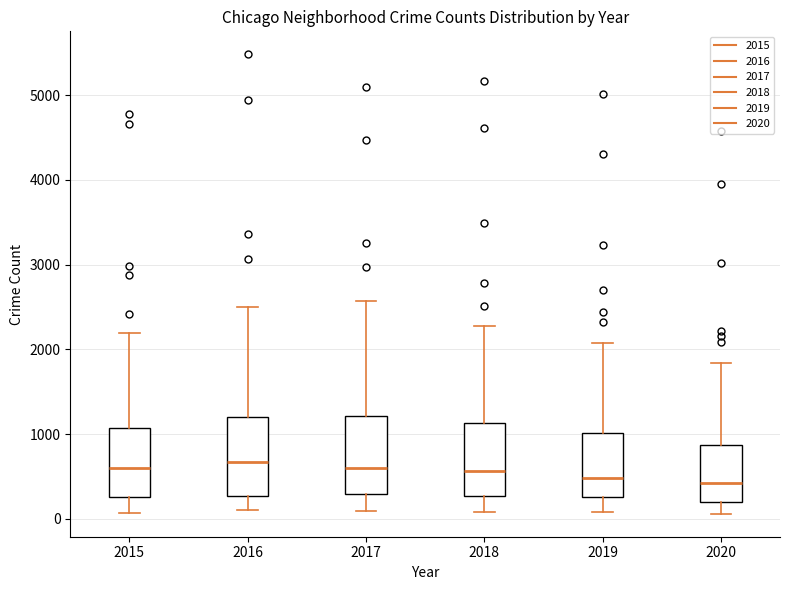

Reading left to right, read every box against the y-axis: the position of its median line, the range the box covers, and the ends of its whiskers. The values are not printed on the chart, so give them approximately, as read against the axis.

2015: median 600, box 300 to 1100, whiskers 100 to 2200
2016: median 700, box 300 to 1200, whiskers 100 to 2500
2017: median 600, box 300 to 1200, whiskers 100 to 2600
2018: median 600, box 300 to 1100, whiskers 100 to 2300
2019: median 500, box 300 to 1000, whiskers 100 to 2100
2020: median 400, box 200 to 900, whiskers 100 to 1800